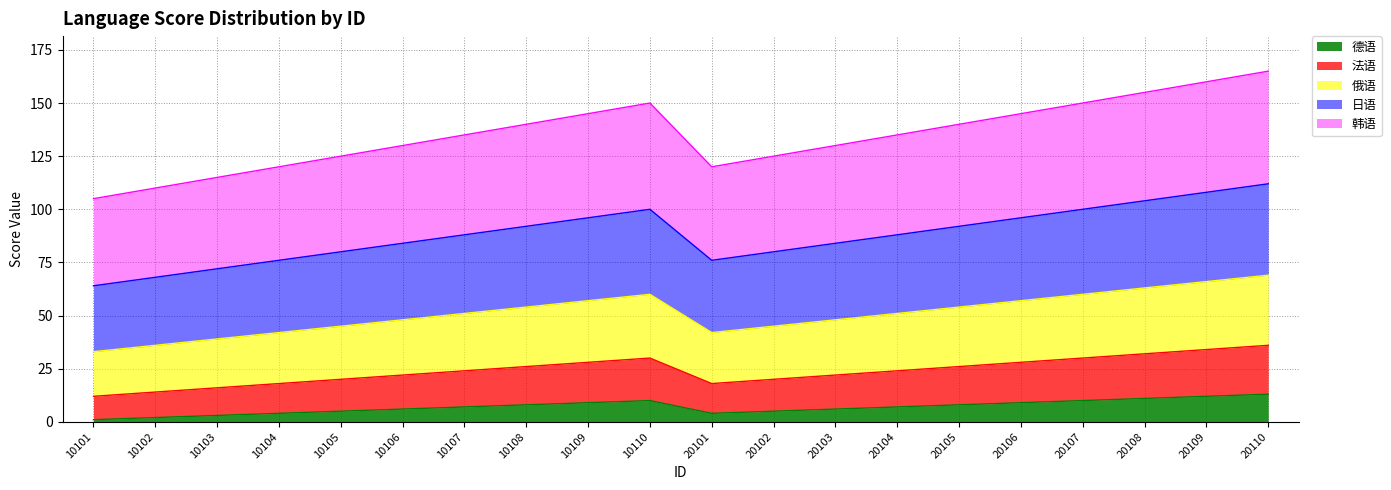

Is it true that 德语 equals 15 at 20107?

False